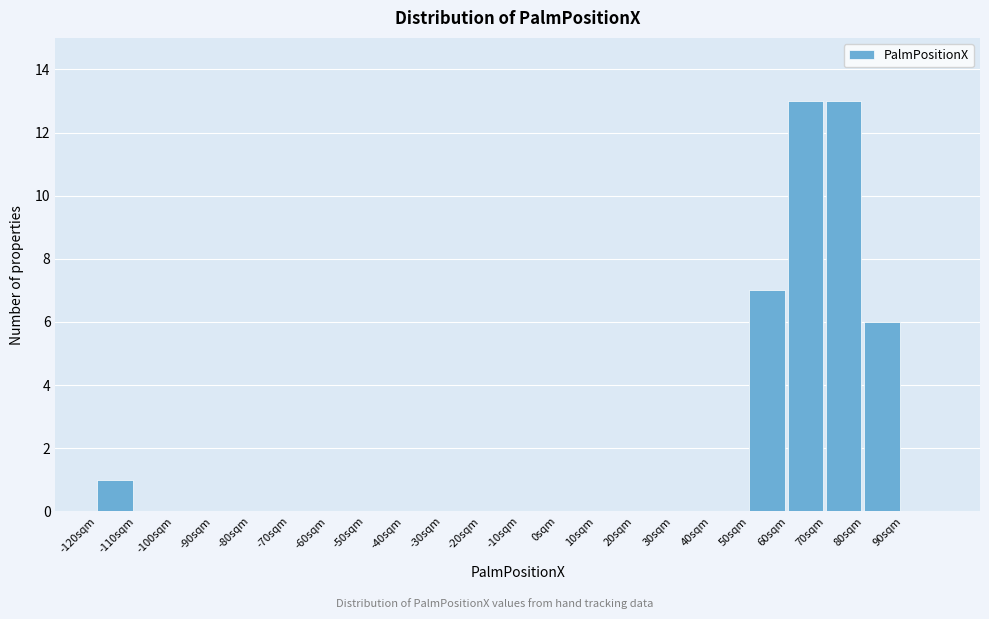

Reading left to right, list every bar in this chart as the range it spans on the x-axis followed by its height. The values are not printed on the chart, so give them approximately, as read against the axis.

-120 to -110: 1
-110 to -100: 0
-100 to -90: 0
-90 to -80: 0
-80 to -70: 0
-70 to -60: 0
-60 to -50: 0
-50 to -40: 0
-40 to -30: 0
-30 to -20: 0
-20 to -10: 0
-10 to 0: 0
0 to 10: 0
10 to 20: 0
20 to 30: 0
30 to 40: 0
40 to 50: 0
50 to 60: 7
60 to 70: 13
70 to 80: 13
80 to 90: 6
90 to 100: 0